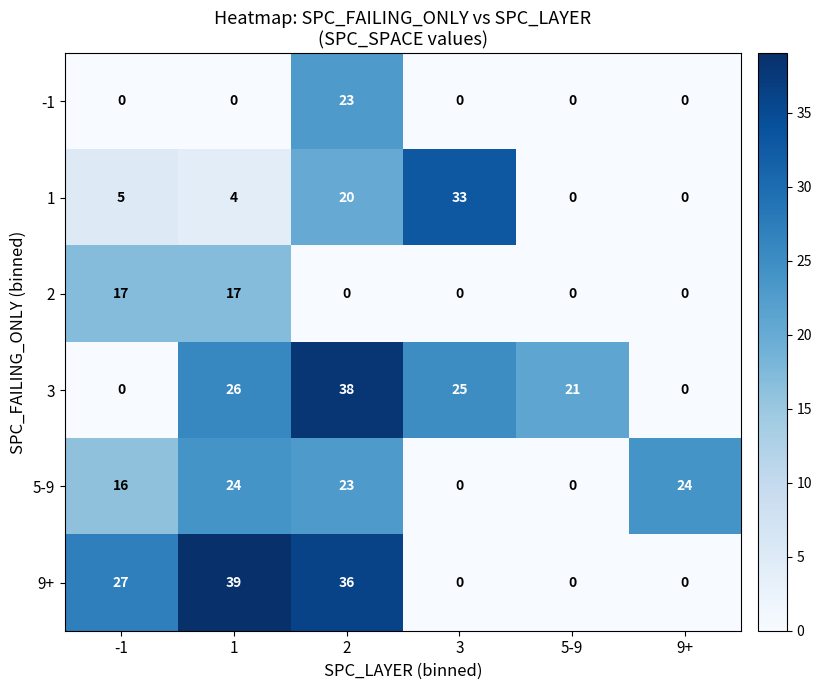

What is the difference between the highest and lowest values at 3?

33